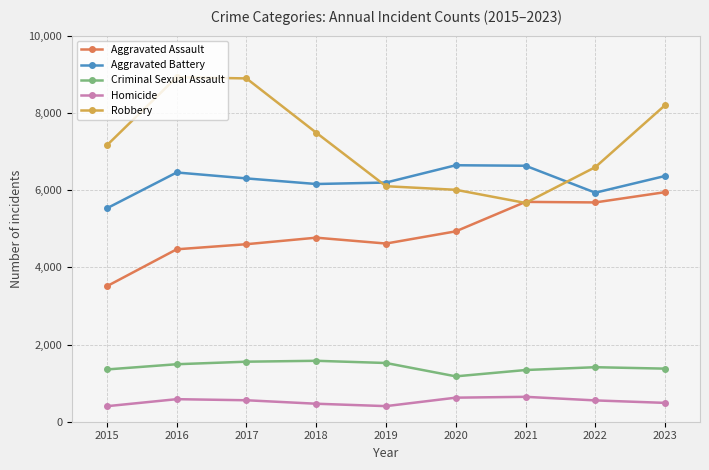

True or false: Homicide has more than 0 interior local peaks.

True